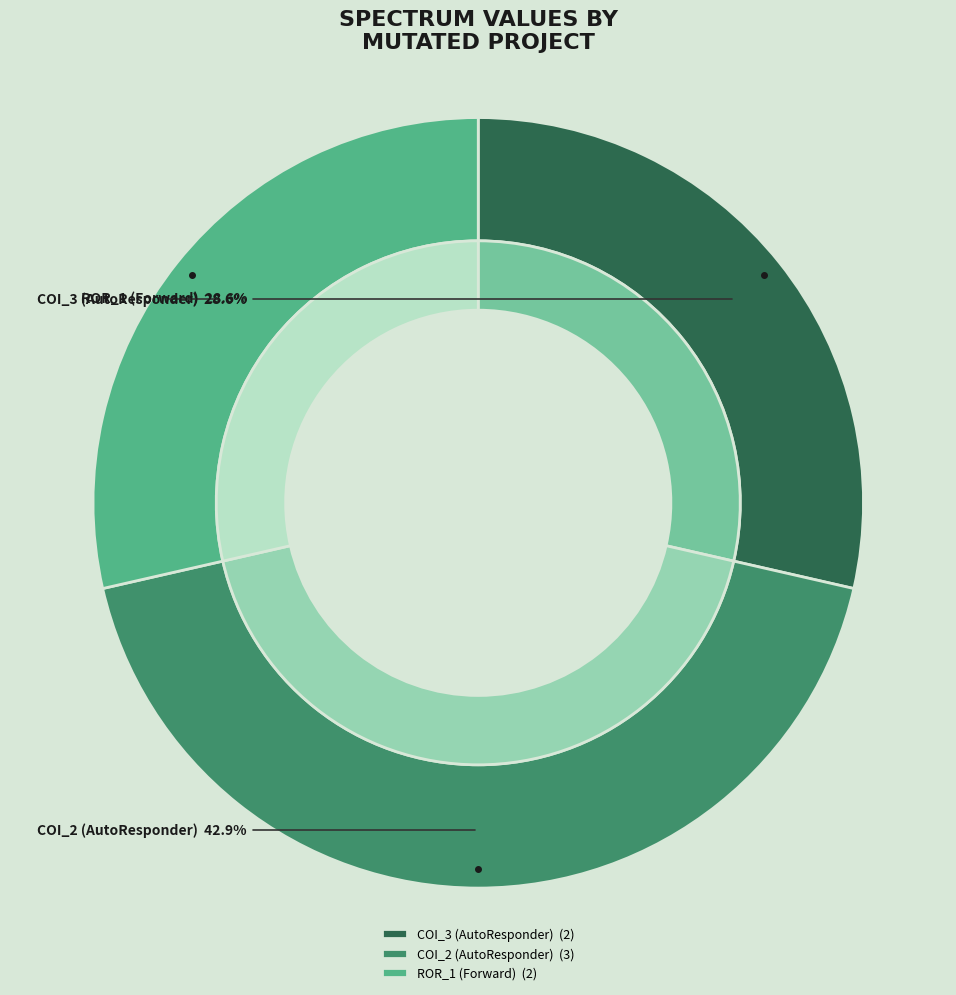

Is there a majority slice in this chart?

No